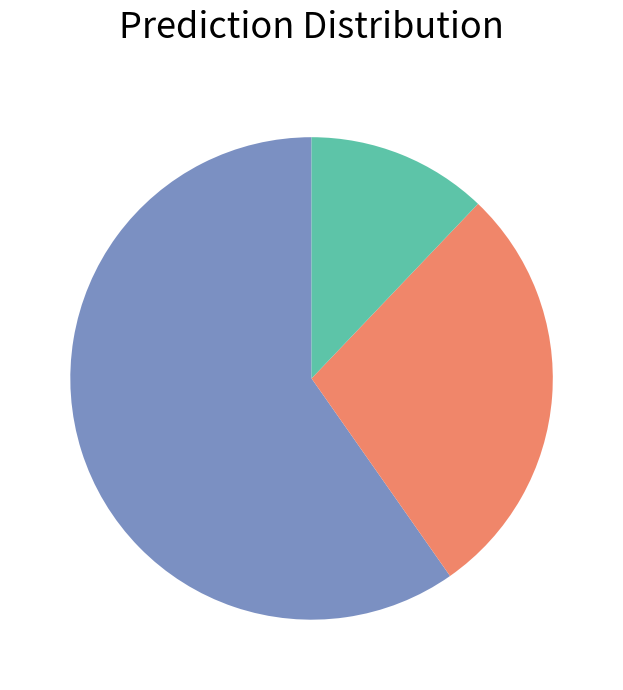

Does any single category account for the majority?

Yes